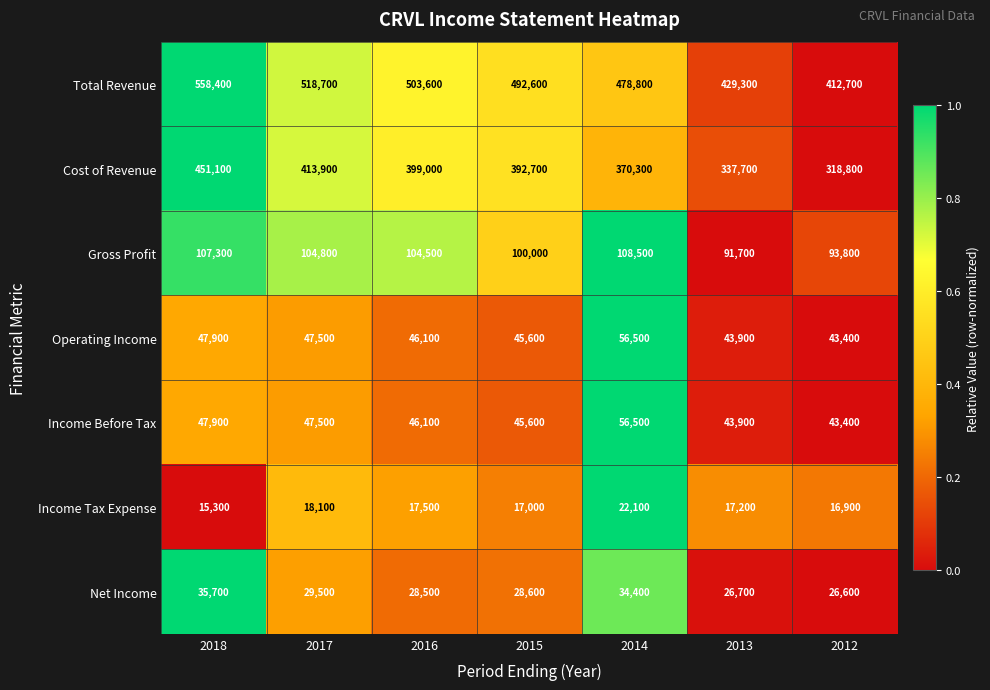

Which series has the largest total across all categories?

Total Revenue